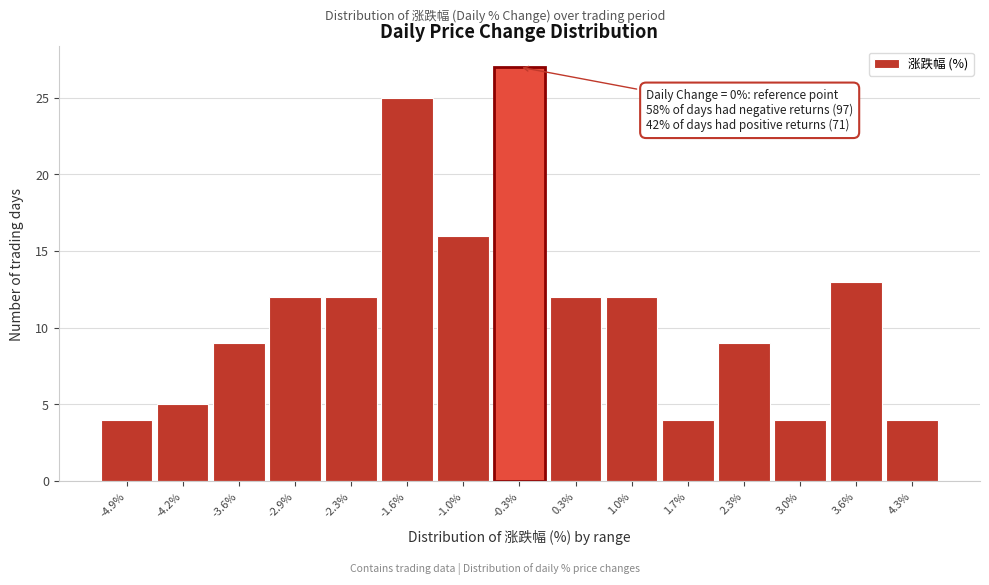

Reading right to left, list all the values displayed in this chart.

4	13	4	9	4	12	12	27	16	25	12	12	9	5	4